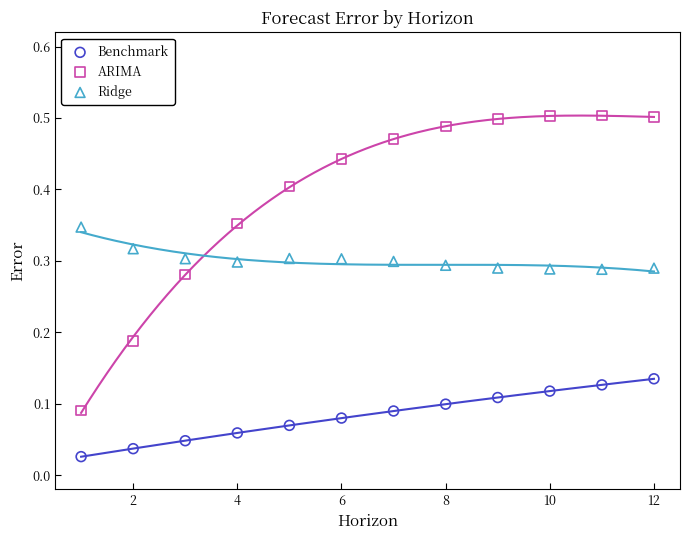

Across all data points, what is the range of X values (max minus min)?

11.0